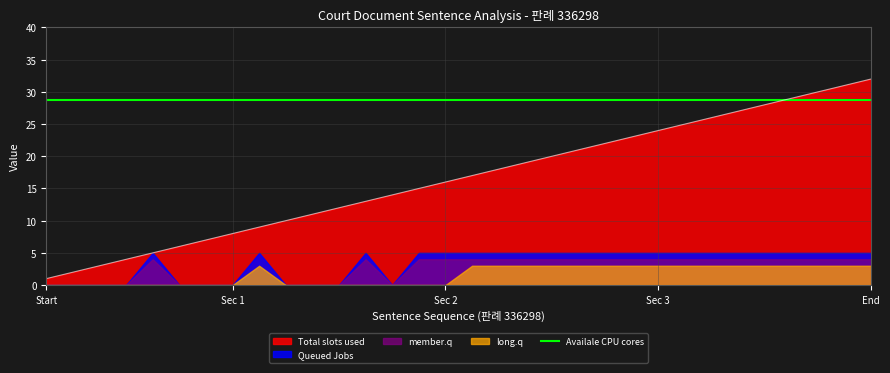

How many categories are shown in the chart?

32